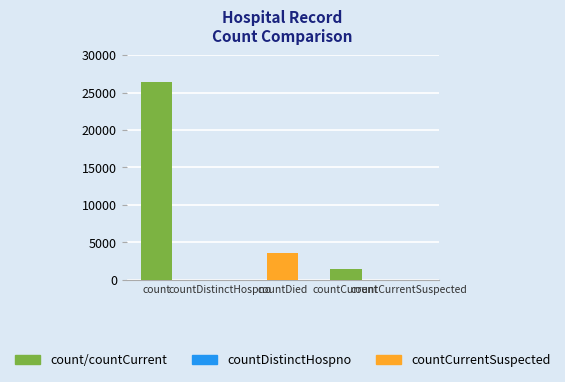

What is the average value?

6288